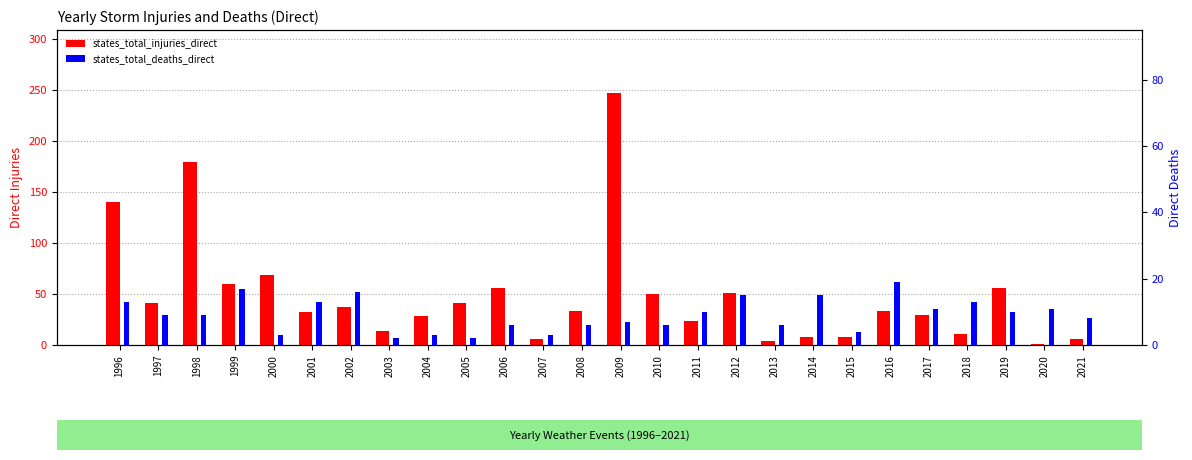

What are all the series names shown in the legend?

states_total_injuries_direct, states_total_deaths_direct